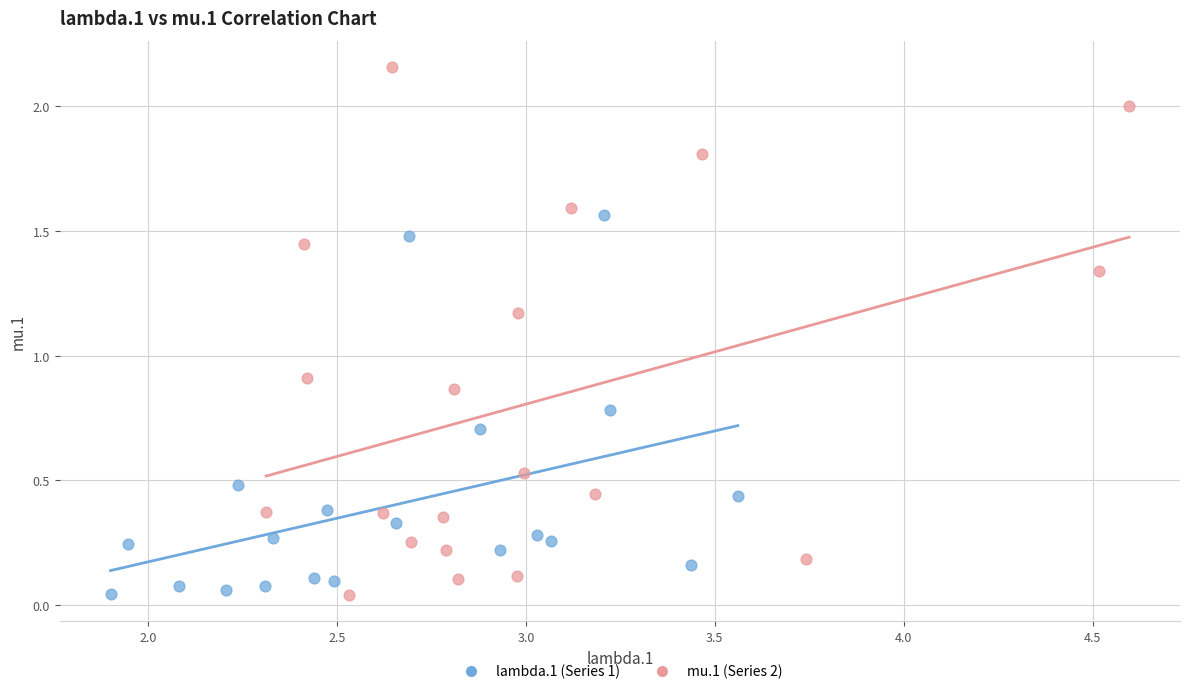

Which series reaches the maximum Y coordinate?

mu.1 (Series 2)